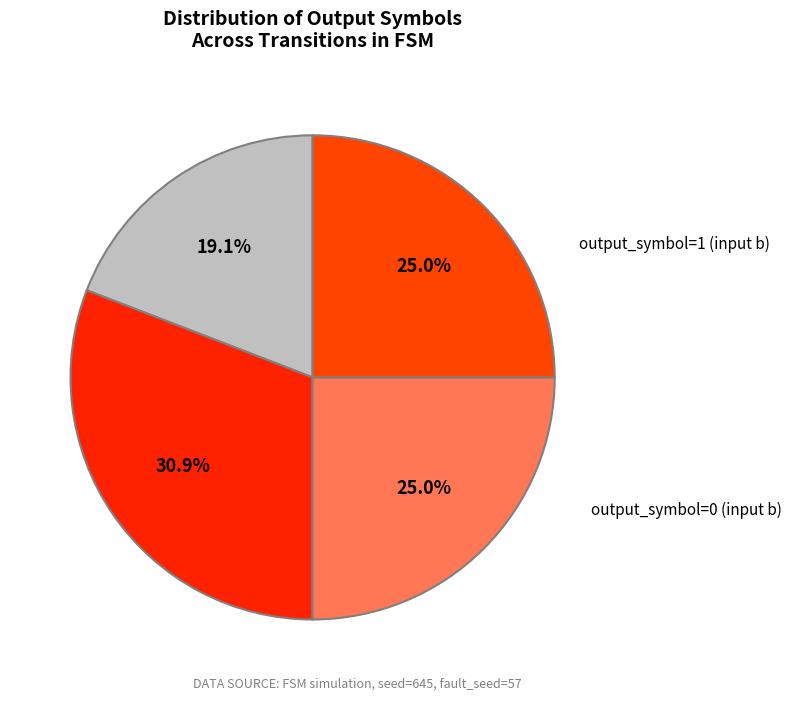

Rank the categories by value from highest to lowest.

output_symbol=1 (input a), output_symbol=0 (input b), output_symbol=1 (input b), output_symbol=0 (input a)